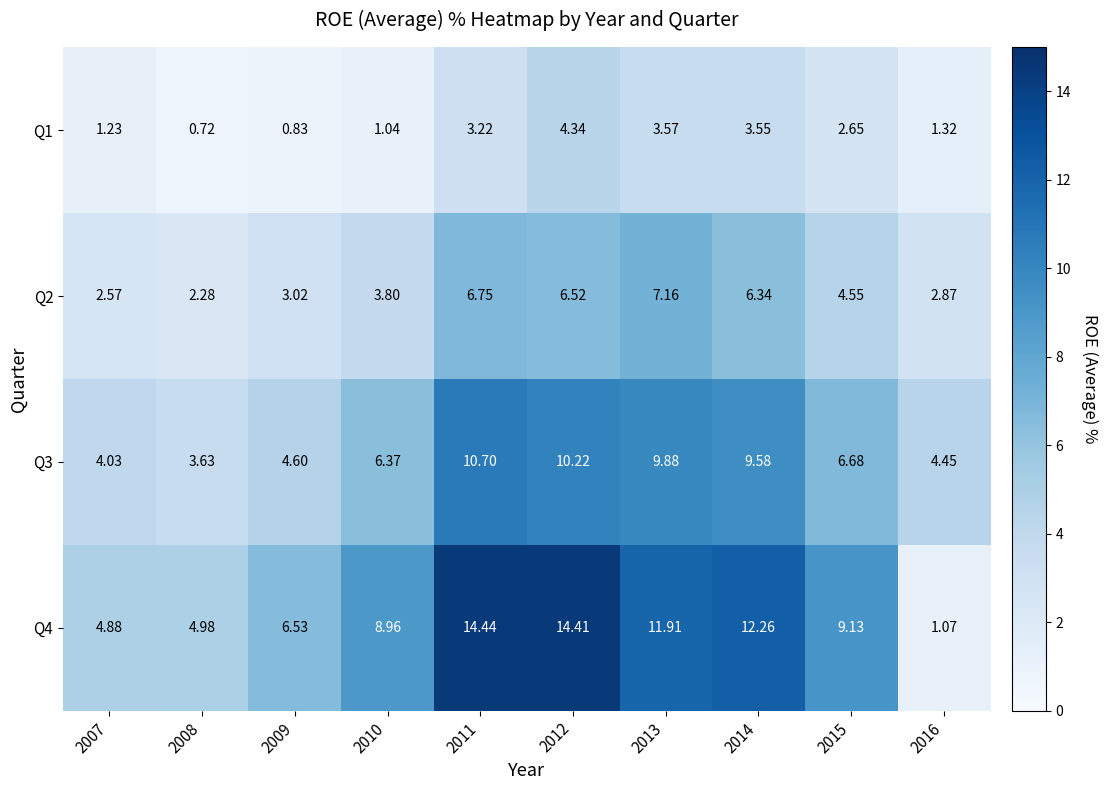

Is the value of Q4 at 2013 greater than the value of Q1 at 2012?

Yes